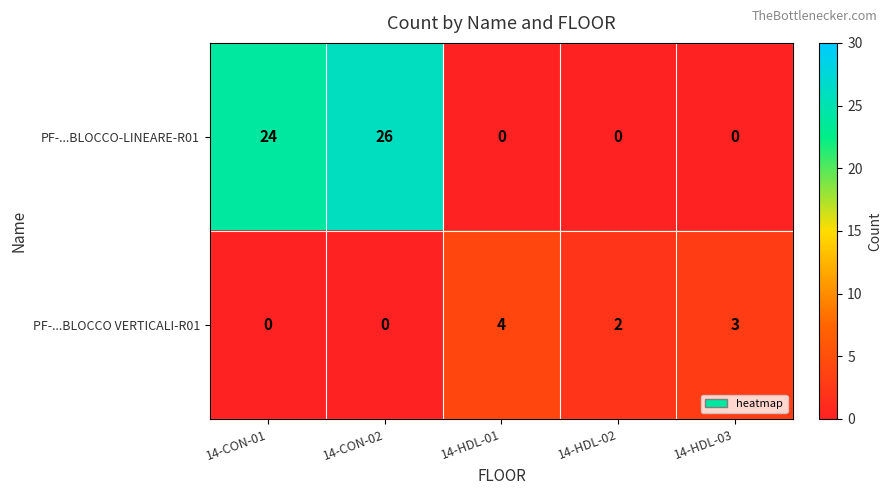

True or false: PF-...BLOCCO-LINEARE-R01 has a value of 26 at 14-CON-02.

True